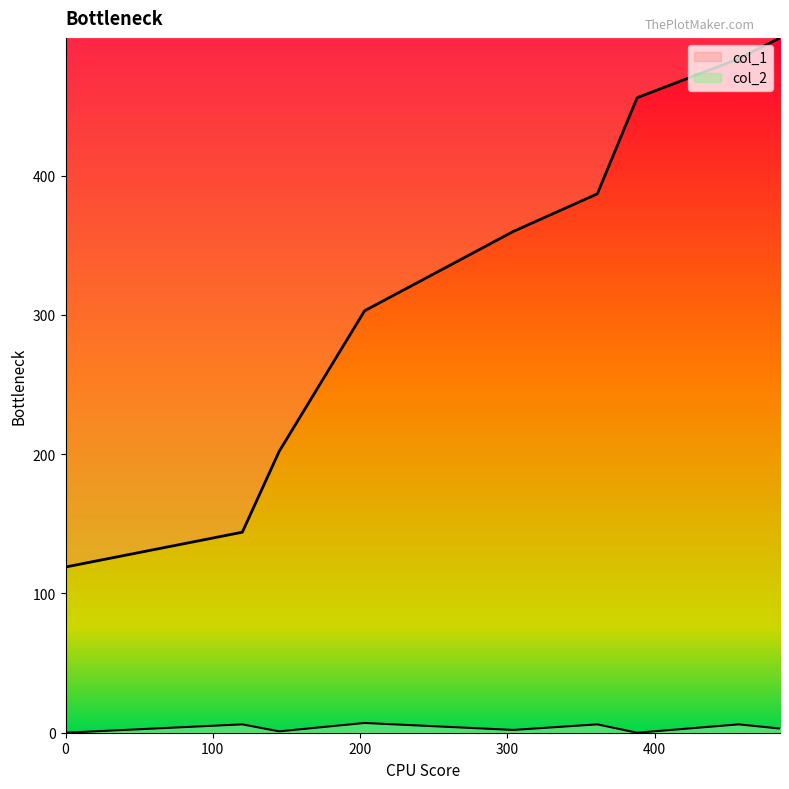

Read the col_2 value at 304.

2